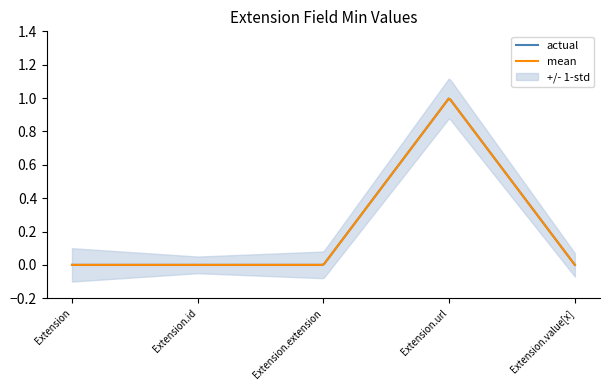

What is the label of the 4th point from the right?

Extension.id